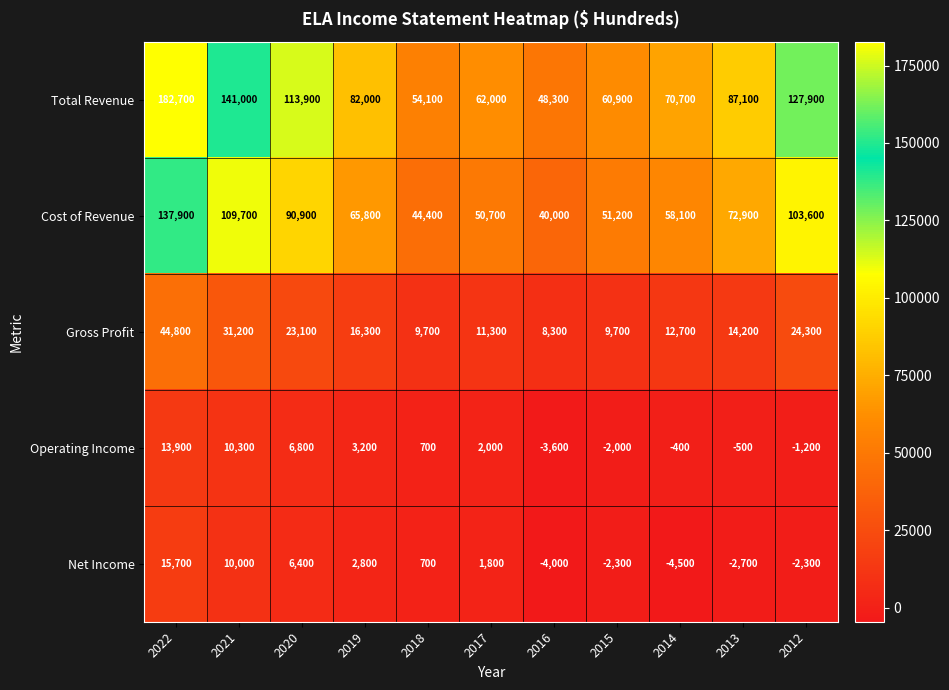

Which series changed the most between 2019 and 2013?

Cost of Revenue